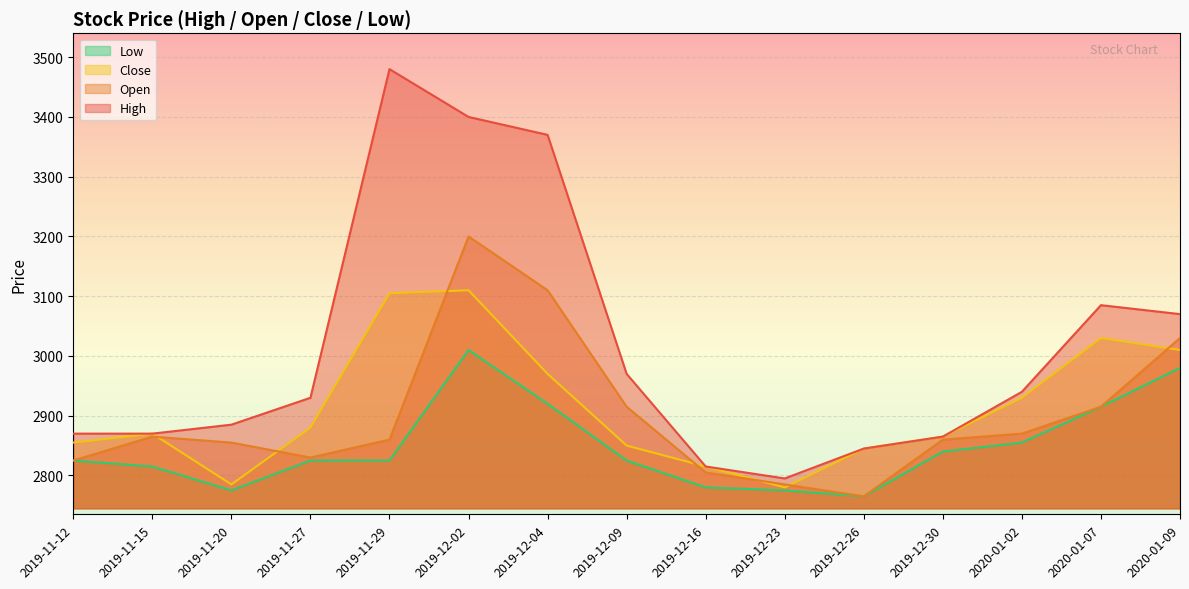

At how many categories does at least one series exceed 2828?

13